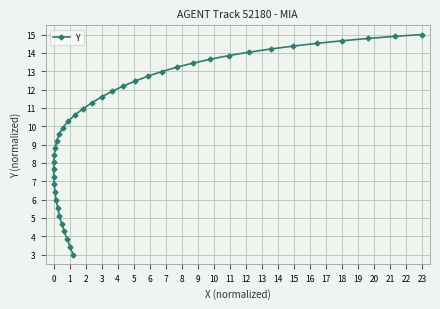

What is the maximum value shown in the chart?

15.0